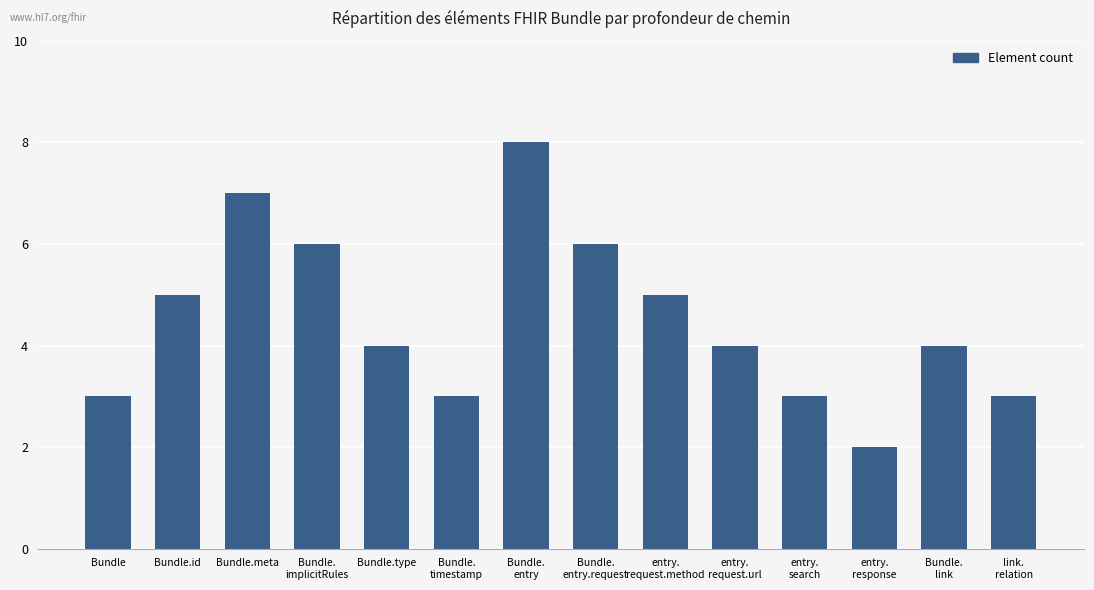

What is the approximate value at entry.
search?

3